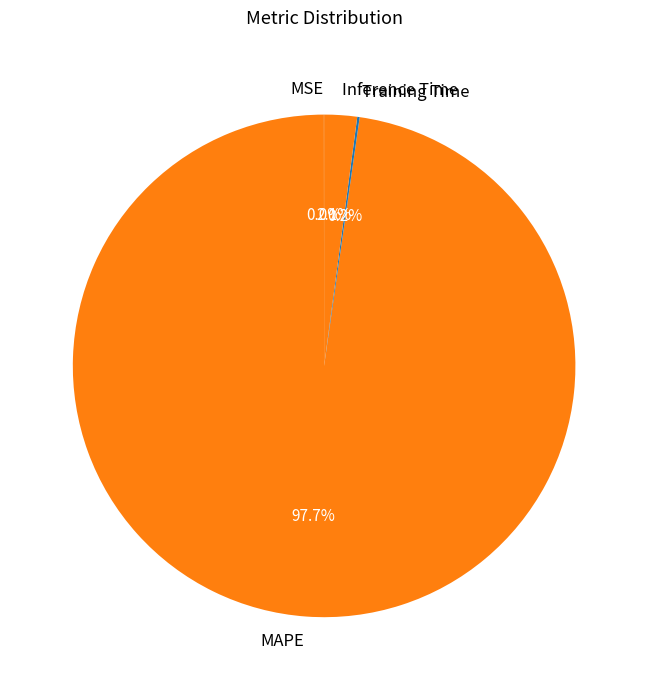

What portion of the pie excludes Inference Time?

97.9%